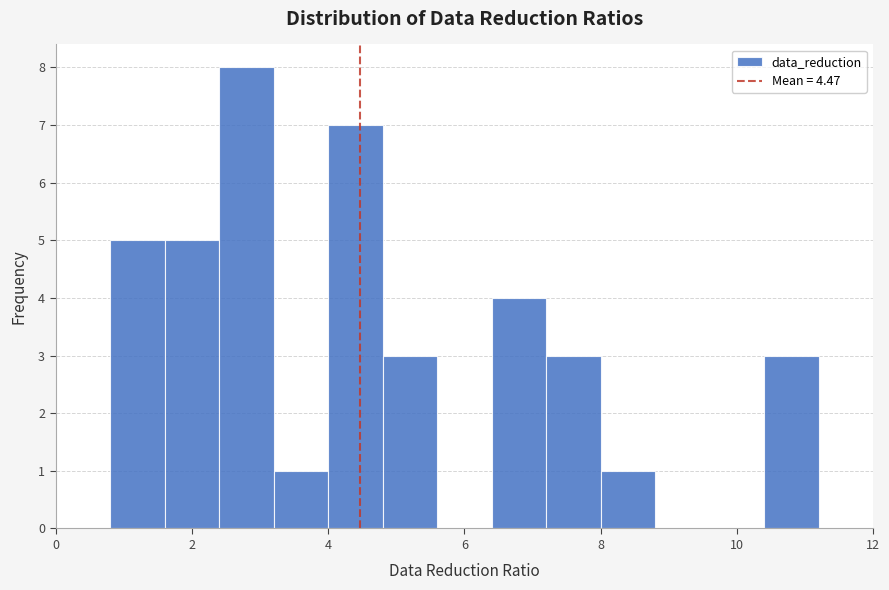

Which range on the x-axis has the tallest bar?

2.4 to 3.2